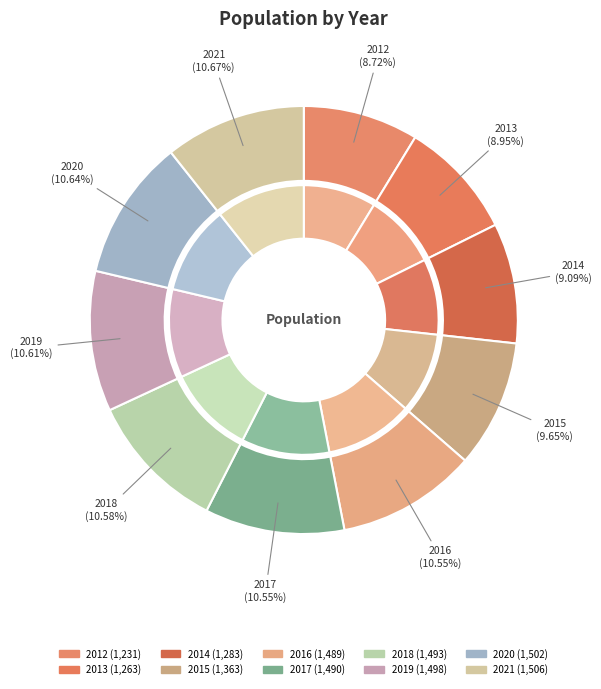

Approximately how many times larger is the value at 2020 compared to 2017?

1.0